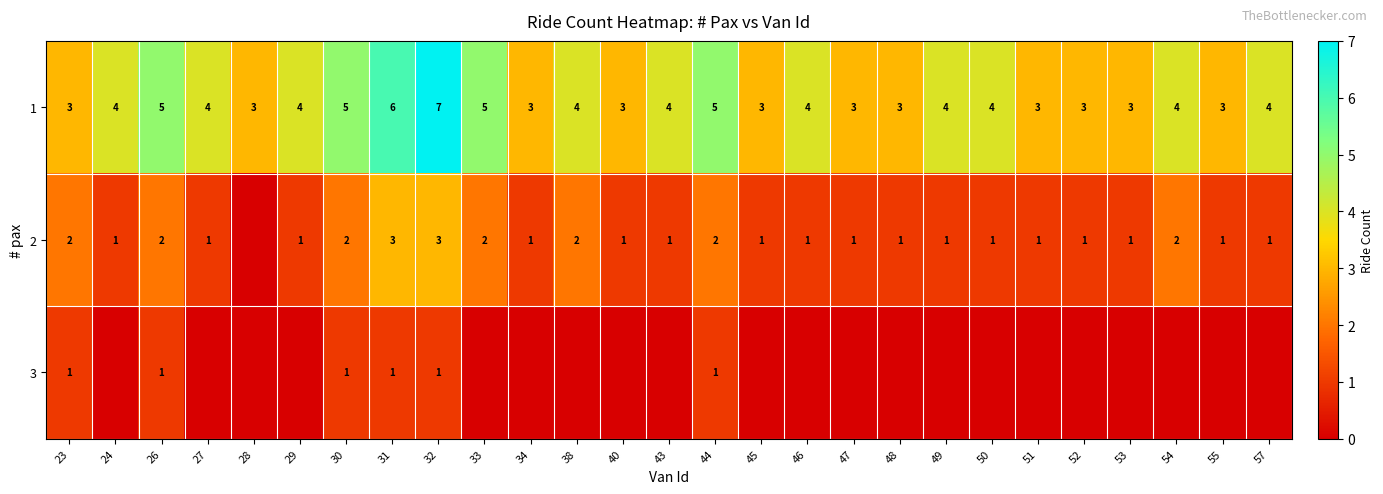

What is the average value of the 1 series?

4